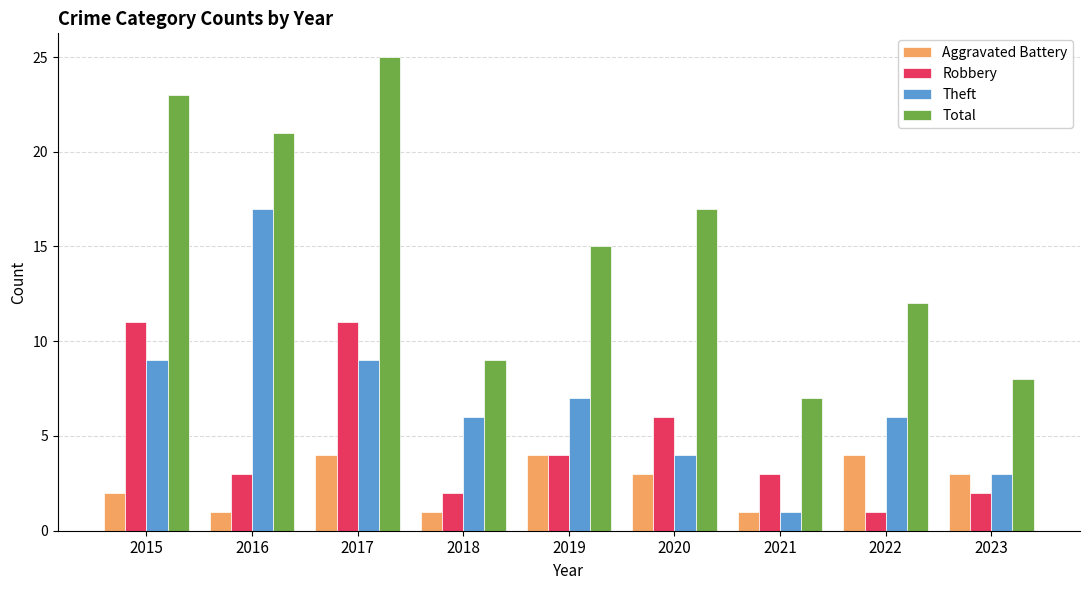

How many bars are there in each group?

4